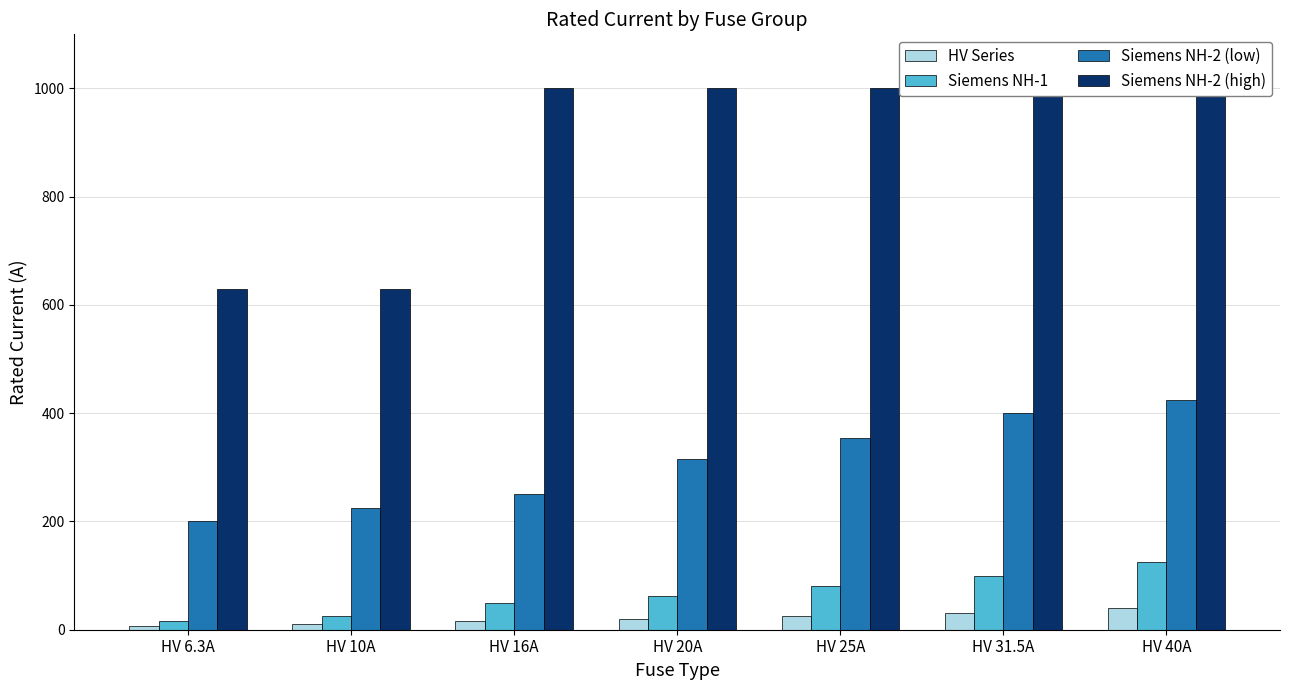

Between HV 6.3A and HV 25A, which series saw the biggest shift?

Siemens NH-2 (high)